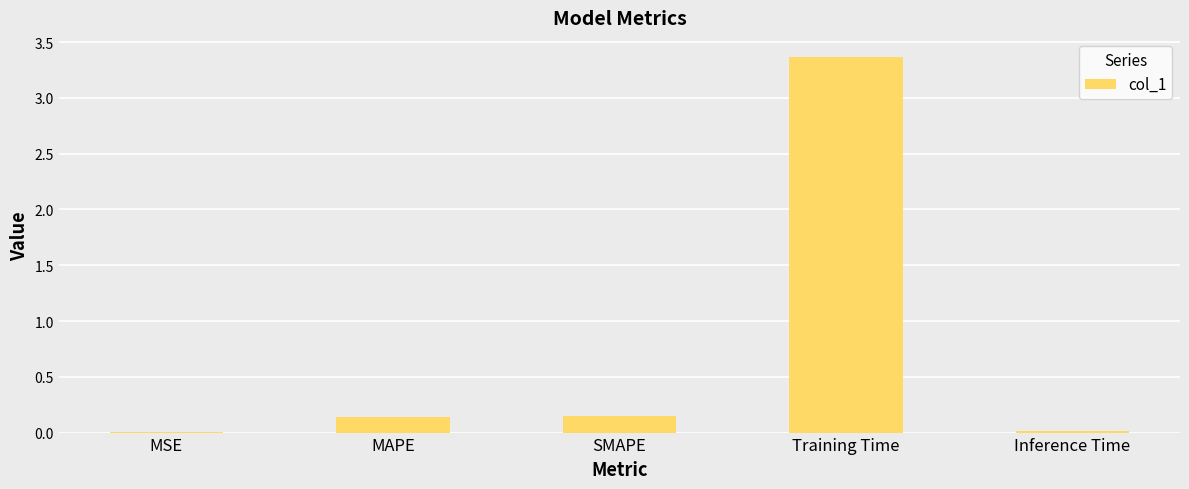

Are the bars horizontal?

No